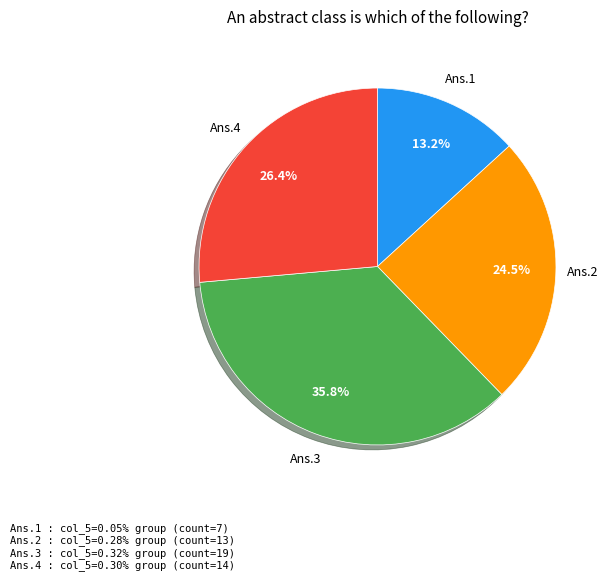

Does any single category account for the majority?

No